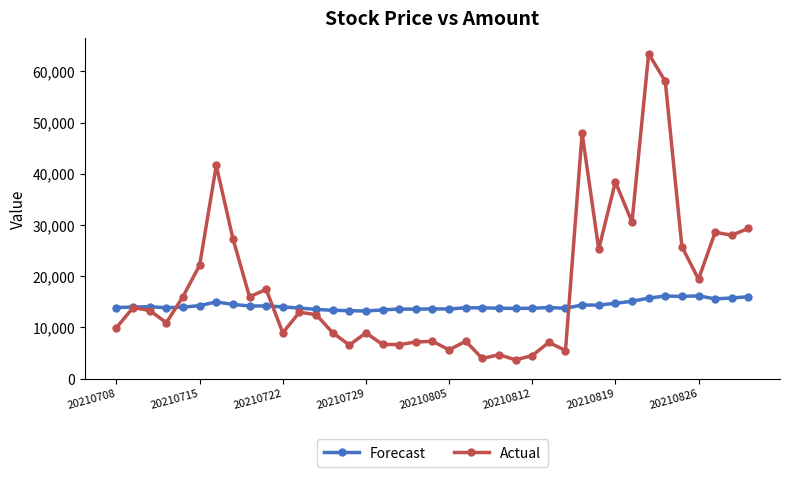

True or false: Actual has more than 1 points higher than both neighbors.

True